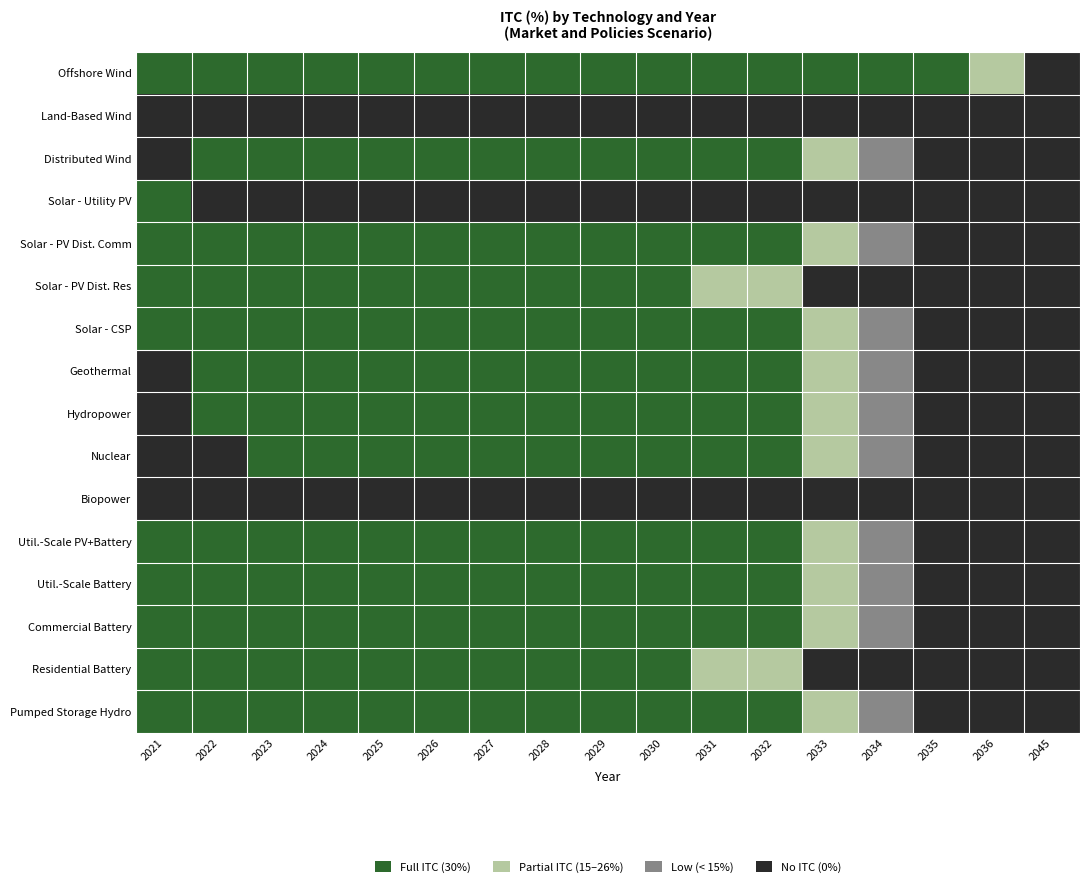

Reading left to right, list all the values displayed in this chart.

Offshore Wind: 2021=3	2022=3	2023=3	2024=3	2025=3	2026=3	2027=3	2028=3	2029=3	2030=3	2031=3	2032=3	2033=3	2034=3	2035=3	2036=2	2045=0
Land-Based Wind: 2021=0	2022=0	2023=0	2024=0	2025=0	2026=0	2027=0	2028=0	2029=0	2030=0	2031=0	2032=0	2033=0	2034=0	2035=0	2036=0	2045=0
Distributed Wind: 2021=0	2022=3	2023=3	2024=3	2025=3	2026=3	2027=3	2028=3	2029=3	2030=3	2031=3	2032=3	2033=2	2034=1	2035=0	2036=0	2045=0
Solar - Utility PV: 2021=3	2022=0	2023=0	2024=0	2025=0	2026=0	2027=0	2028=0	2029=0	2030=0	2031=0	2032=0	2033=0	2034=0	2035=0	2036=0	2045=0
Solar - PV Dist. Comm: 2021=3	2022=3	2023=3	2024=3	2025=3	2026=3	2027=3	2028=3	2029=3	2030=3	2031=3	2032=3	2033=2	2034=1	2035=0	2036=0	2045=0
Solar - PV Dist. Res: 2021=3	2022=3	2023=3	2024=3	2025=3	2026=3	2027=3	2028=3	2029=3	2030=3	2031=2	2032=2	2033=0	2034=0	2035=0	2036=0	2045=0
Solar - CSP: 2021=3	2022=3	2023=3	2024=3	2025=3	2026=3	2027=3	2028=3	2029=3	2030=3	2031=3	2032=3	2033=2	2034=1	2035=0	2036=0	2045=0
Geothermal: 2021=0	2022=3	2023=3	2024=3	2025=3	2026=3	2027=3	2028=3	2029=3	2030=3	2031=3	2032=3	2033=2	2034=1	2035=0	2036=0	2045=0
Hydropower: 2021=0	2022=3	2023=3	2024=3	2025=3	2026=3	2027=3	2028=3	2029=3	2030=3	2031=3	2032=3	2033=2	2034=1	2035=0	2036=0	2045=0
Nuclear: 2021=0	2022=0	2023=3	2024=3	2025=3	2026=3	2027=3	2028=3	2029=3	2030=3	2031=3	2032=3	2033=2	2034=1	2035=0	2036=0	2045=0
Biopower: 2021=0	2022=0	2023=0	2024=0	2025=0	2026=0	2027=0	2028=0	2029=0	2030=0	2031=0	2032=0	2033=0	2034=0	2035=0	2036=0	2045=0
Util.-Scale PV+Battery: 2021=3	2022=3	2023=3	2024=3	2025=3	2026=3	2027=3	2028=3	2029=3	2030=3	2031=3	2032=3	2033=2	2034=1	2035=0	2036=0	2045=0
Util.-Scale Battery: 2021=3	2022=3	2023=3	2024=3	2025=3	2026=3	2027=3	2028=3	2029=3	2030=3	2031=3	2032=3	2033=2	2034=1	2035=0	2036=0	2045=0
Commercial Battery: 2021=3	2022=3	2023=3	2024=3	2025=3	2026=3	2027=3	2028=3	2029=3	2030=3	2031=3	2032=3	2033=2	2034=1	2035=0	2036=0	2045=0
Residential Battery: 2021=3	2022=3	2023=3	2024=3	2025=3	2026=3	2027=3	2028=3	2029=3	2030=3	2031=2	2032=2	2033=0	2034=0	2035=0	2036=0	2045=0
Pumped Storage Hydro: 2021=3	2022=3	2023=3	2024=3	2025=3	2026=3	2027=3	2028=3	2029=3	2030=3	2031=3	2032=3	2033=2	2034=1	2035=0	2036=0	2045=0